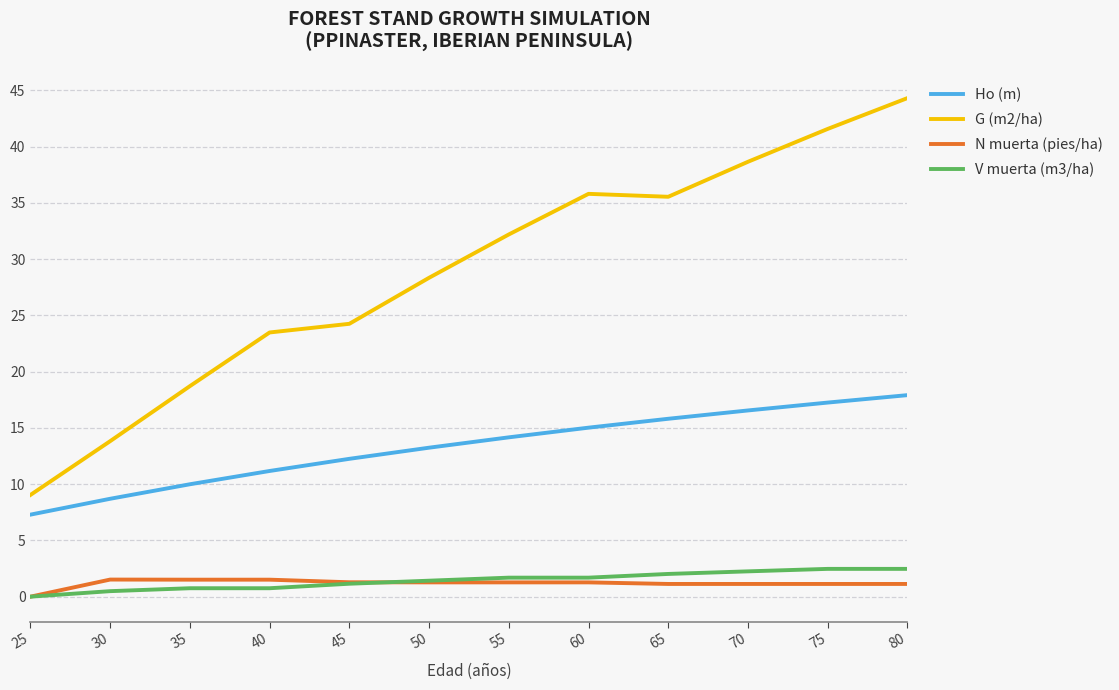

Is it true that G (m2/ha) equals 35.5 at 65?

True